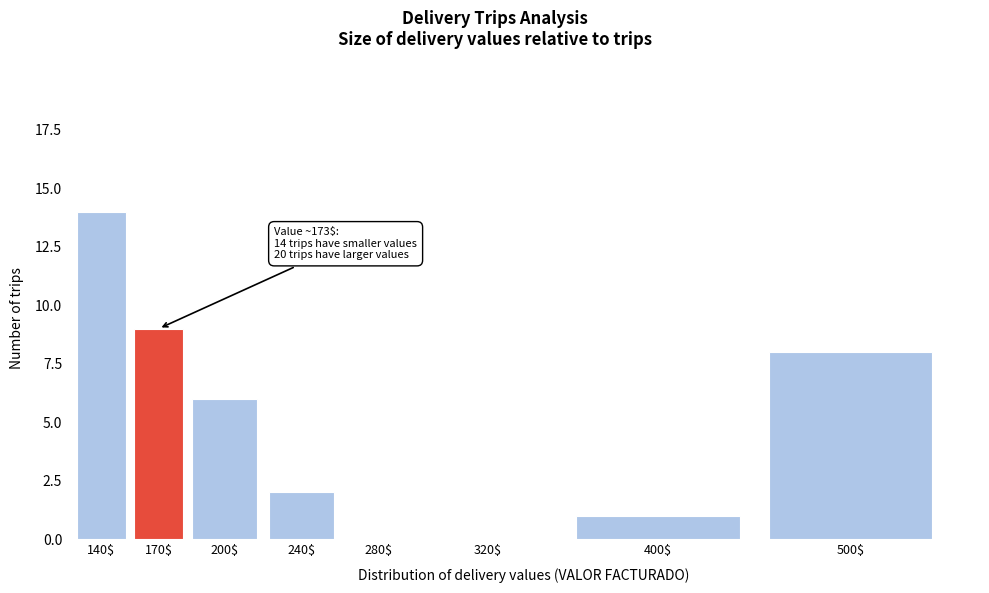

What is the sum of all values?

40